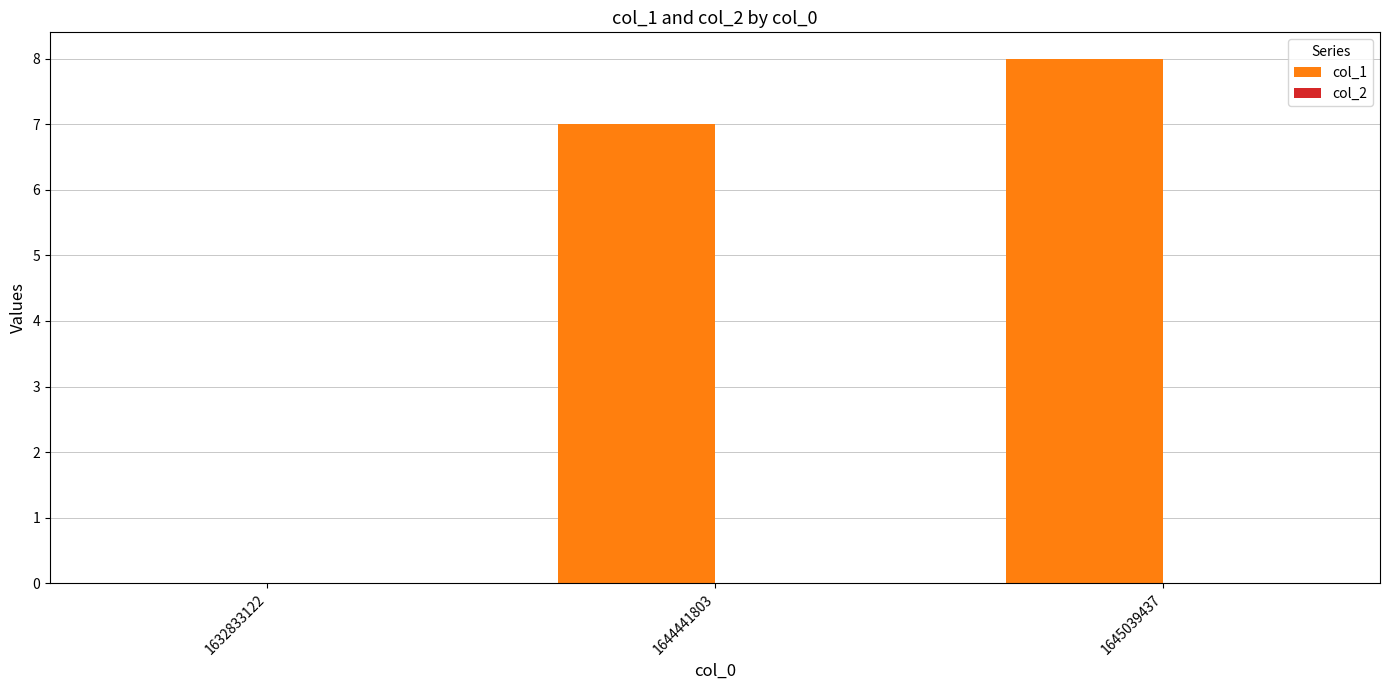

The value at 1632833122 is 4. True or false?

False